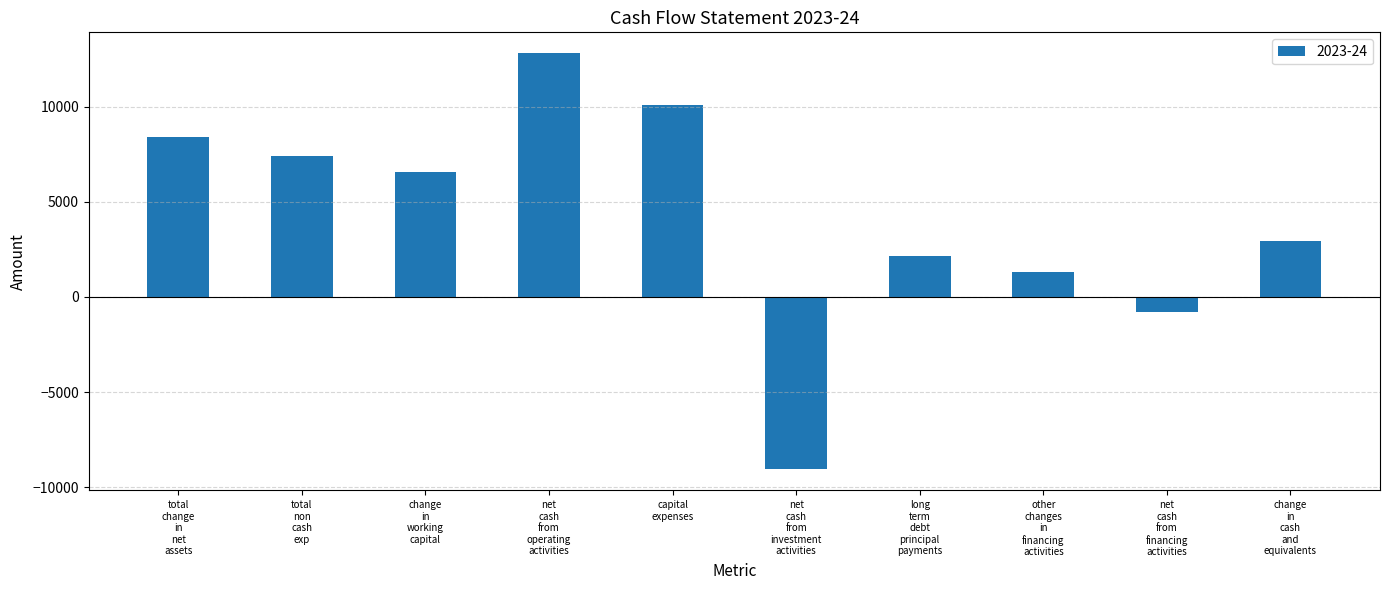

List the labels in order of value, smallest first.

net
cash
from
investment
activities, net
cash
from
financing
activities, other
changes
in
financing
activities, long
term
debt
principal
payments, change
in
cash
and
equivalents, change
in
working
capital, total
non
cash
exp, total
change
in
net
assets, capital
expenses, net
cash
from
operating
activities